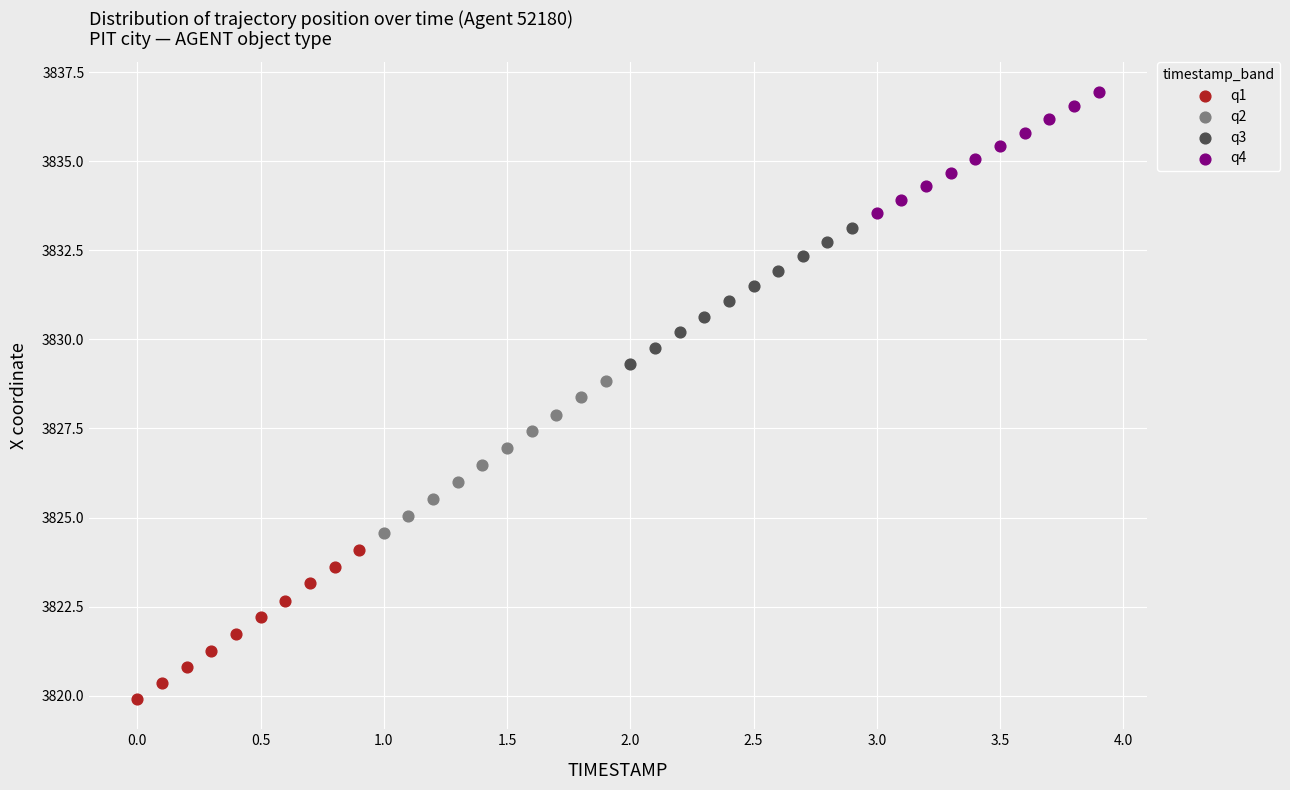

What are all the series names shown in the legend?

q1, q2, q3, q4